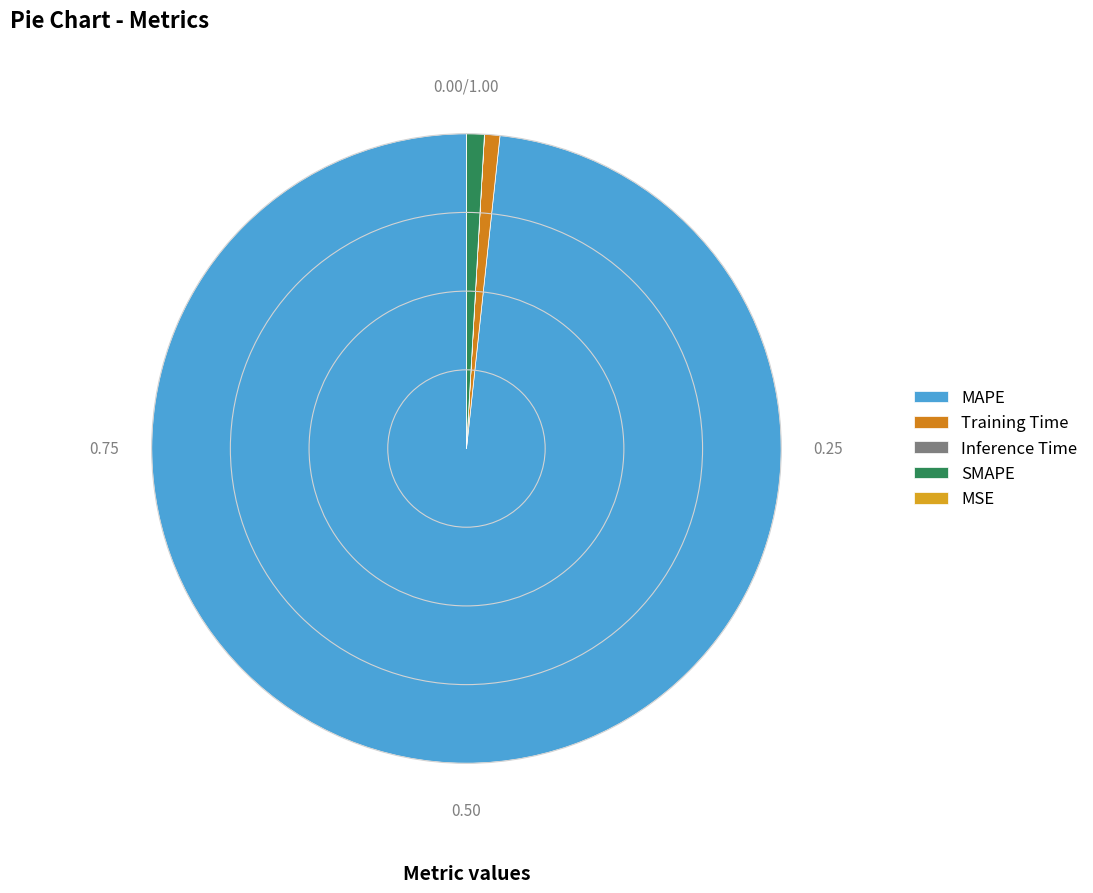

How many slices are in this pie chart?

5